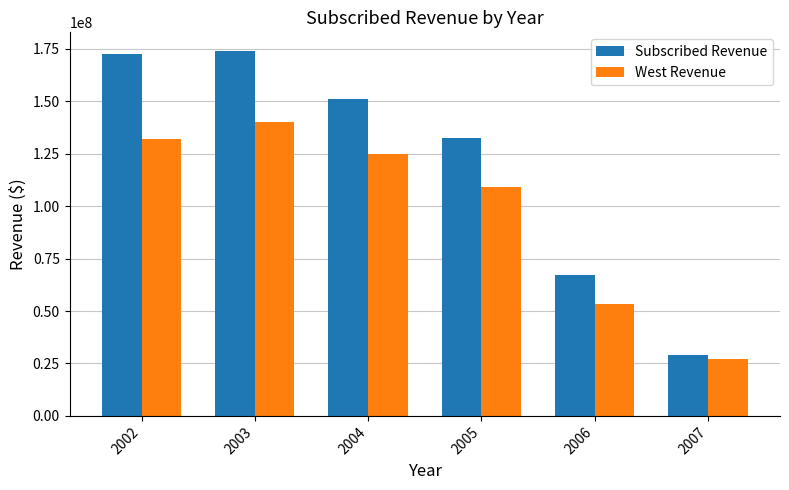

Between 2004 and 2007, which series saw the biggest shift?

Subscribed Revenue